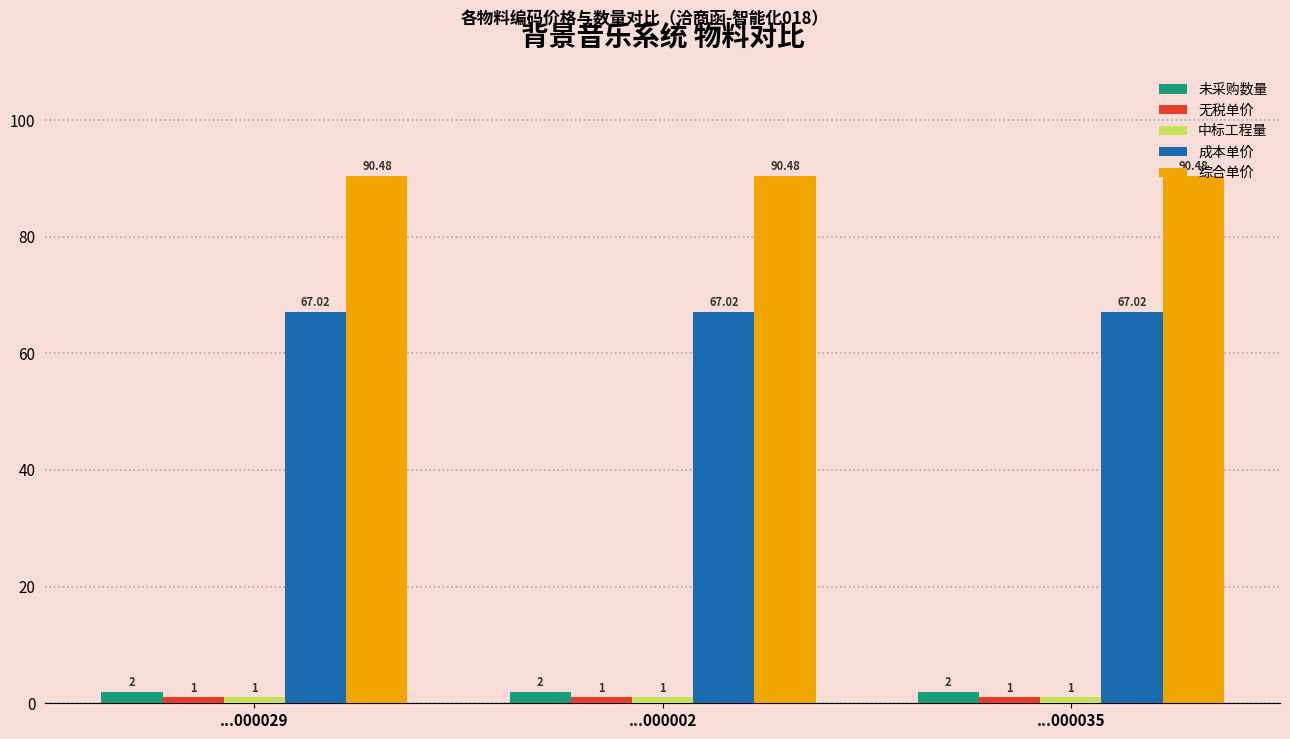

Which series has the largest total across all categories?

综合单价